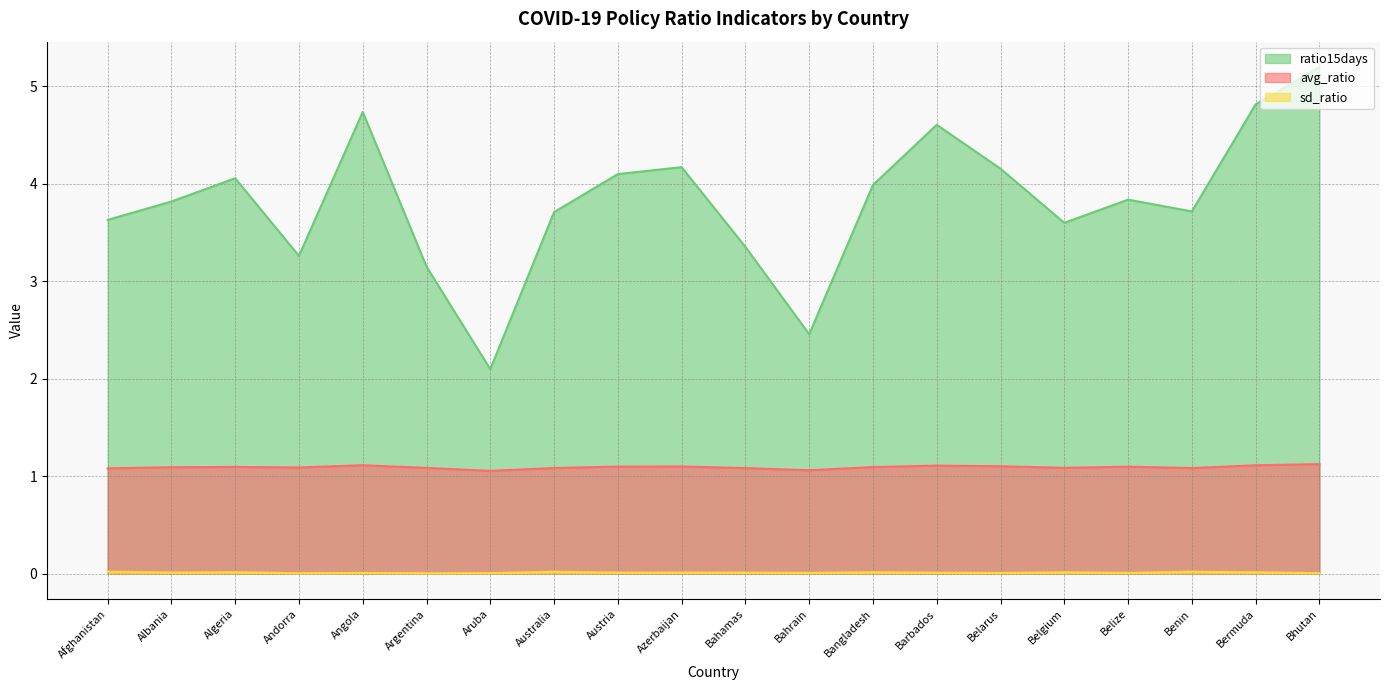

Reading left to right, list all the values displayed in this chart.

avg_ratio: 1.1	1.1	1.1	1.1	1.1	1.1	1.1	1.1	1.1	1.1	1.1	1.1	1.1	1.1	1.1	1.1	1.1	1.1	1.1	1.1
sd_ratio: 0.0	0.0	0.0	0.0	0.0	0.0	0.0	0.0	0.0	0.0	0.0	0.0	0.0	0.0	0.0	0.0	0.0	0.0	0.0	0.0
ratio15days: 3.6	3.8	4.1	3.3	4.7	3.2	2.1	3.7	4.1	4.2	3.4	2.5	4.0	4.6	4.2	3.6	3.8	3.7	4.8	5.2